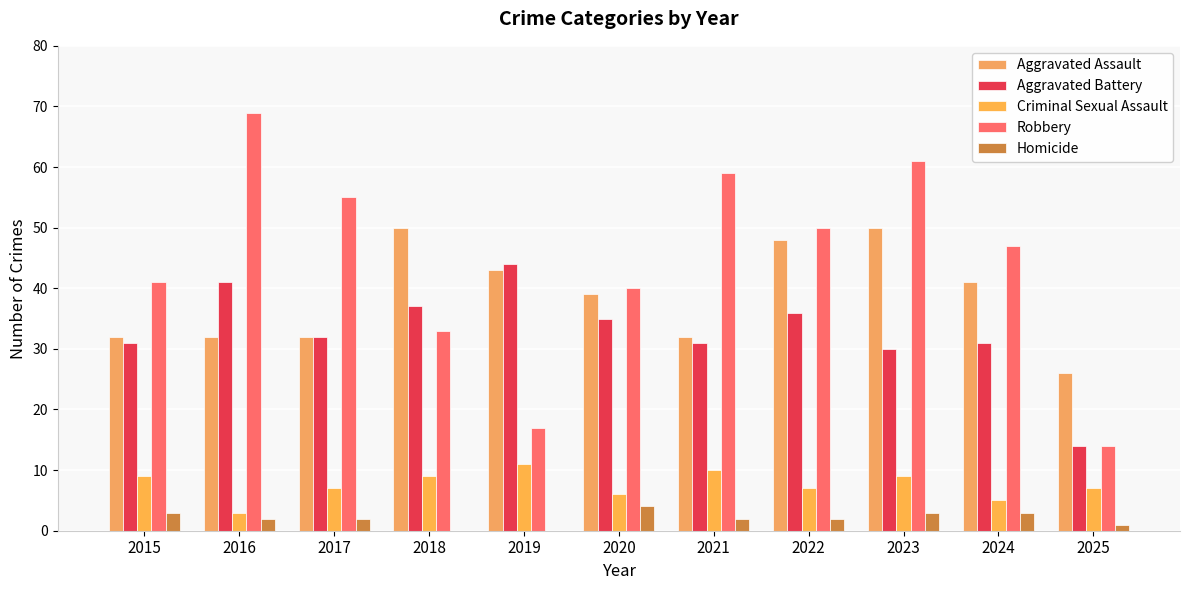

Where is Robbery nearest to the value 41?

2015